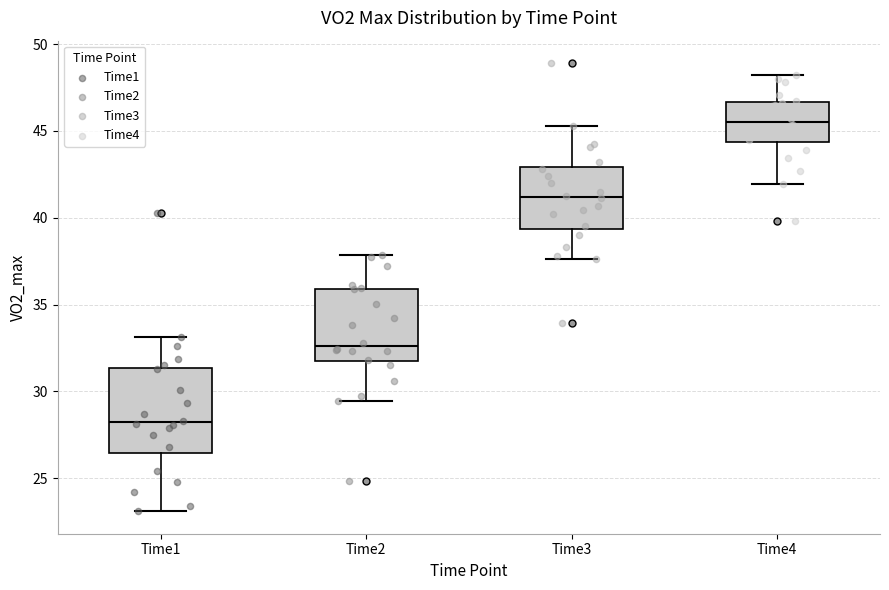

Reading left to right, transcribe this box plot: for each box, give where its median line is, the range the box spans, and where its two whiskers end, as read against the y-axis. The values are not printed on the chart, so give them approximately, as read against the axis.

Time1: median 28.0, box 26.5 to 31.5, whiskers 23.0 to 33.0
Time2: median 32.5, box 31.5 to 36.0, whiskers 29.5 to 38.0
Time3: median 41.0, box 39.5 to 43.0, whiskers 37.5 to 45.5
Time4: median 45.5, box 44.5 to 46.5, whiskers 42.0 to 48.0